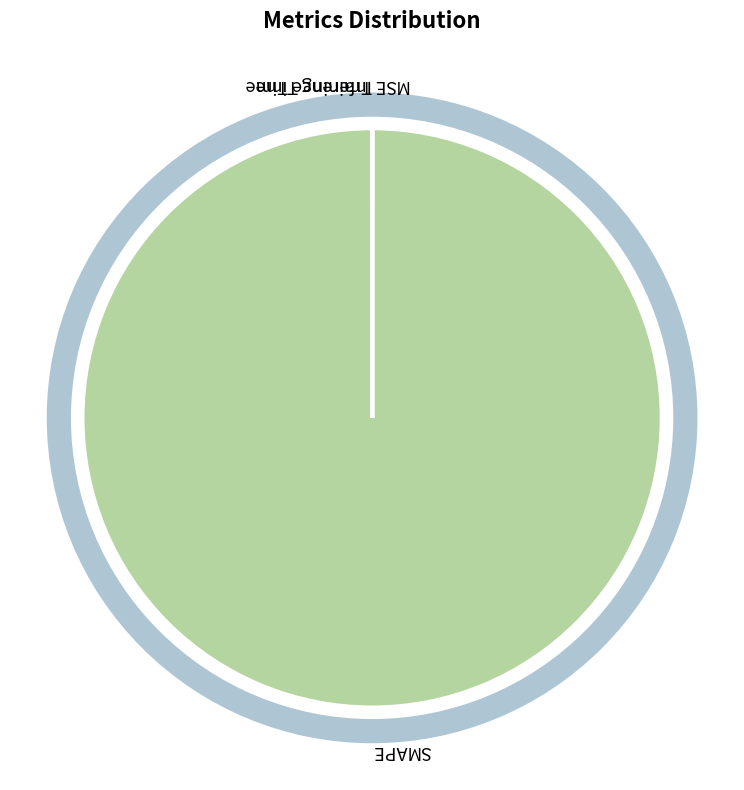

Is there any slice that represents more than half of the pie?

Yes